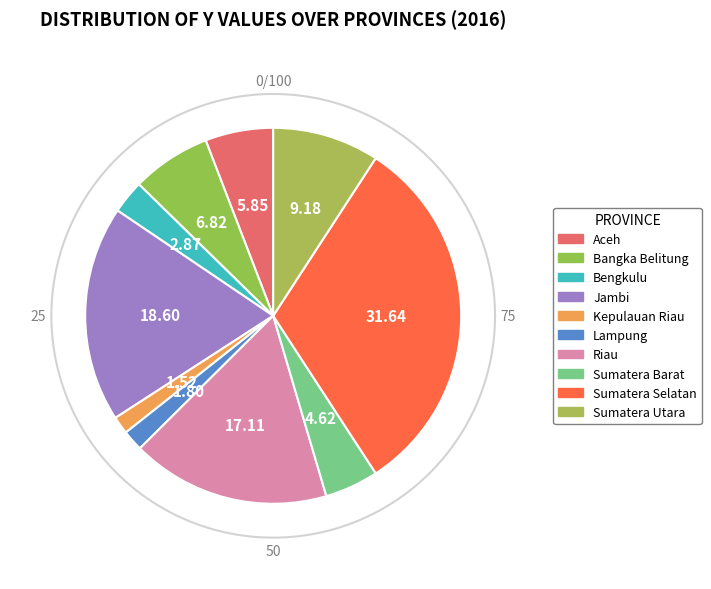

To the nearest percent, what is the difference between the Bangka Belitung and Riau slice percentages?

10%